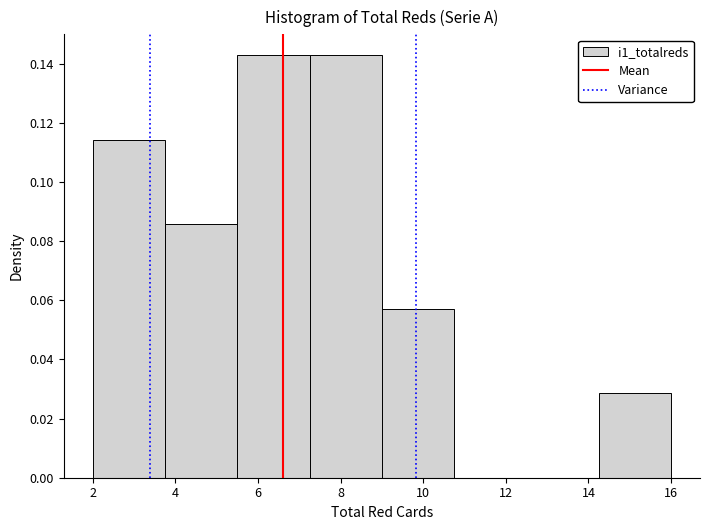

Reading left to right, list every bar in this chart as the range it spans on the x-axis followed by its height. Neither the bar edges nor the heights are printed on the chart, so give them approximately, as read against the axes.

2.00 to 3.75: 0.114
3.75 to 5.50: 0.086
5.50 to 7.25: 0.142
7.25 to 9.00: 0.142
9.00 to 10.75: 0.058
10.75 to 12.50: 0
12.50 to 14.25: 0
14.25 to 16.00: 0.028